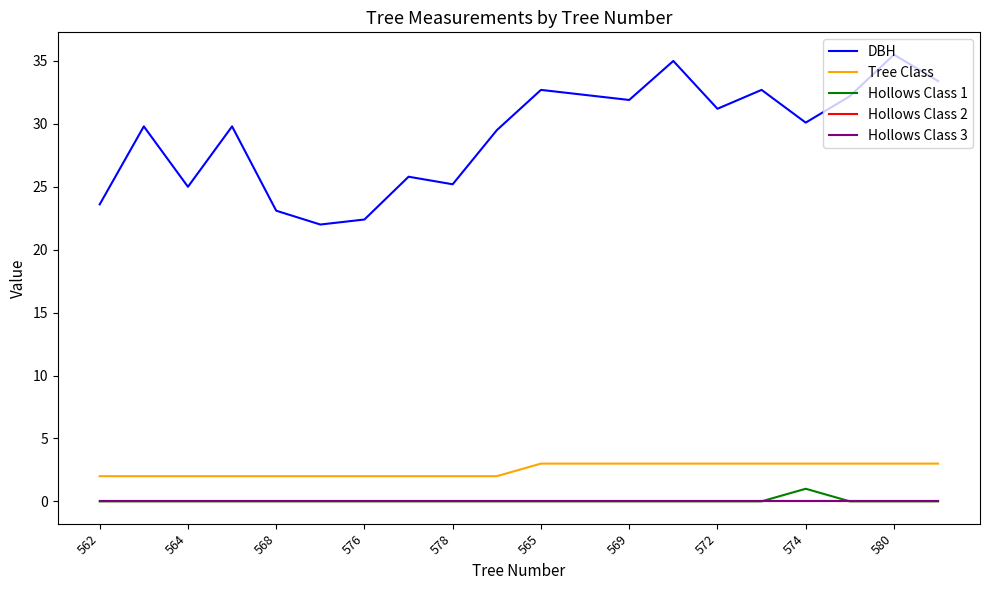

How many lines are shown in the chart?

5